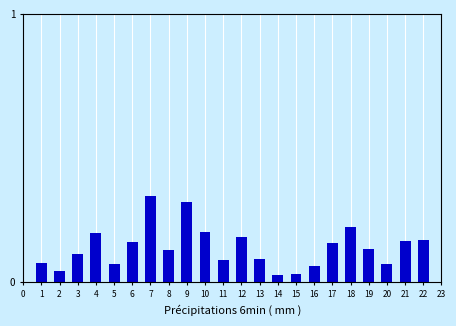

Between 1 and 3, which is larger?

3